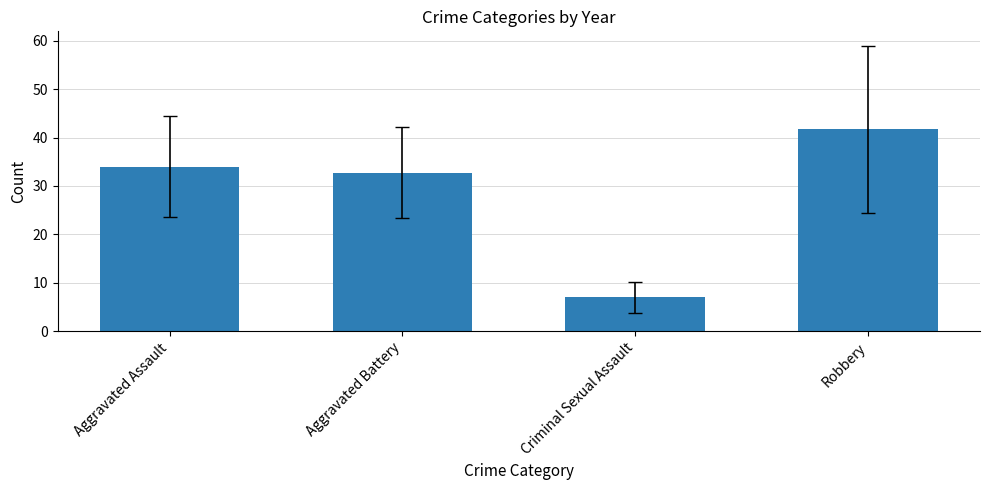

What is the difference between the values at Aggravated Battery and Robbery?

9.0